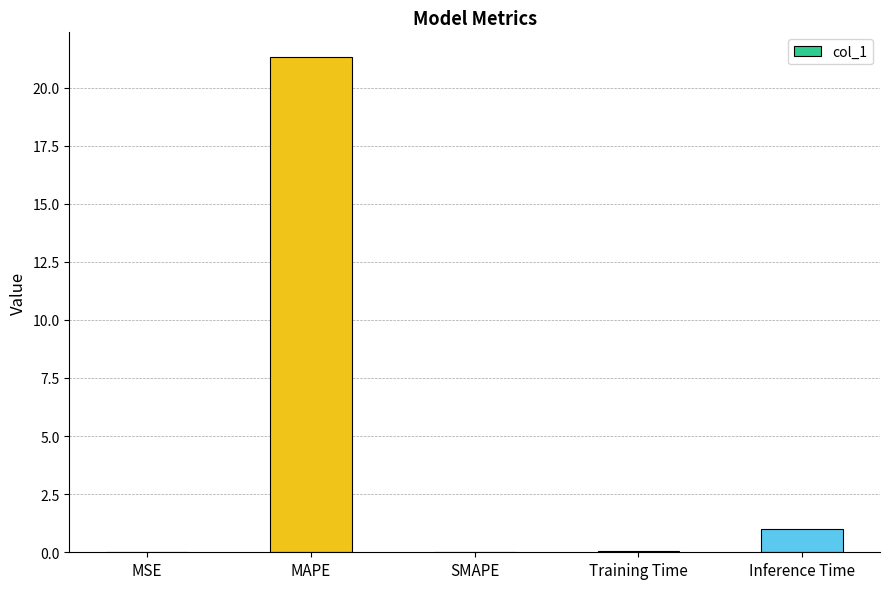

What is the change in value from SMAPE to Inference Time?

+1.0